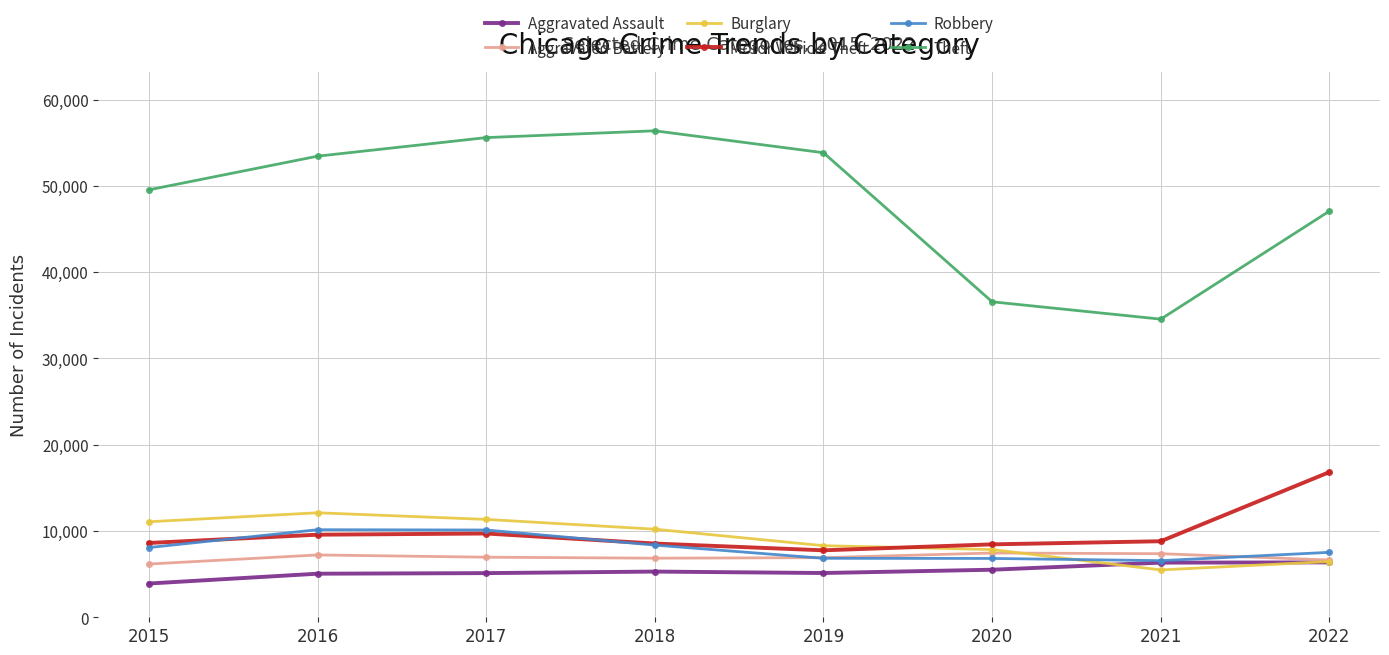

Rank the series by their maximum value, from highest to lowest.

Theft, Motor Vehicle Theft, Burglary, Robbery, Aggravated Battery, Aggravated Assault